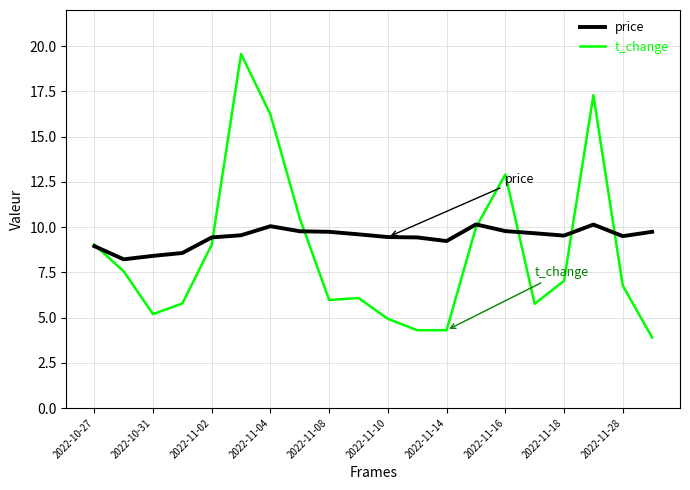

Rank the series by their maximum value, from highest to lowest.

t_change, price